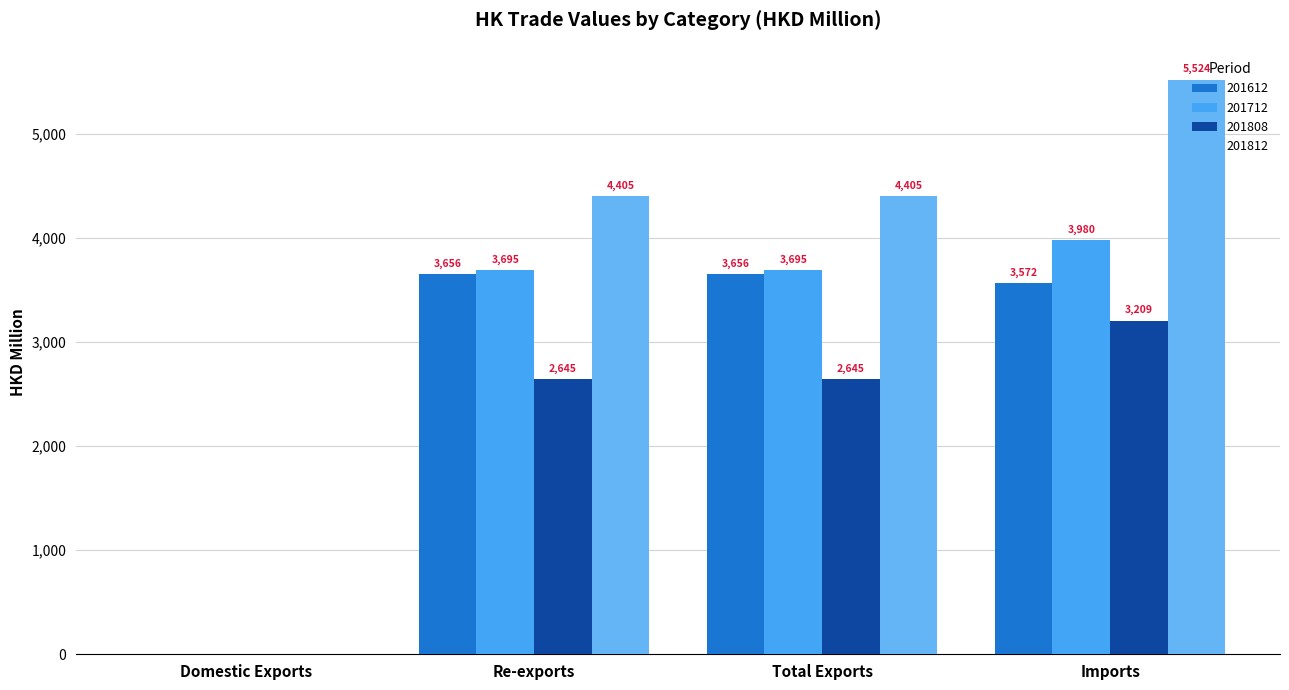

What is the minimum value for 201812?

0.1